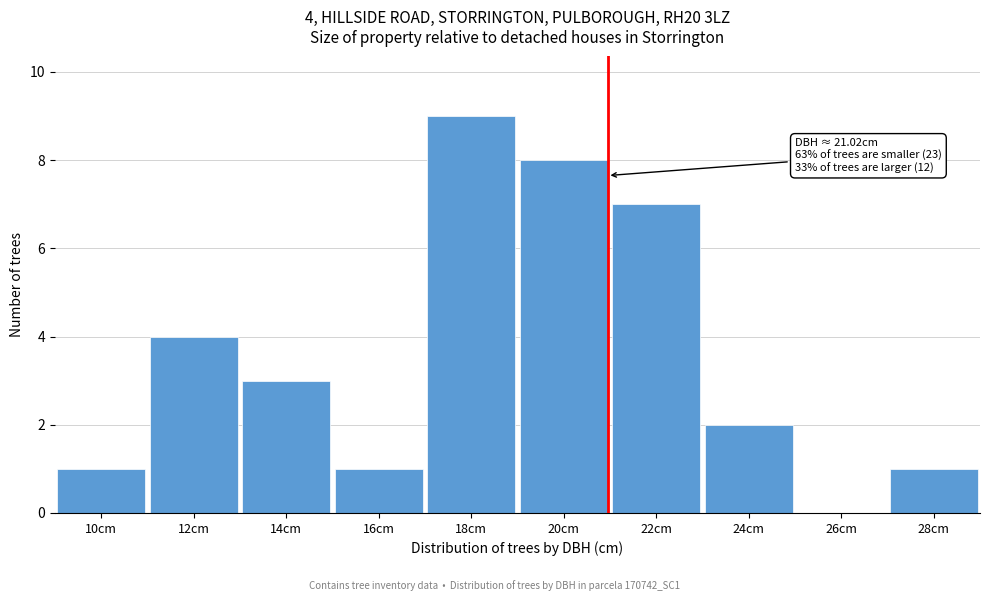

Reading left to right, extract all data points from this chart.

10cm=1	12cm=4	14cm=3	16cm=1	18cm=9	20cm=8	22cm=7	24cm=2	26cm=0	28cm=1